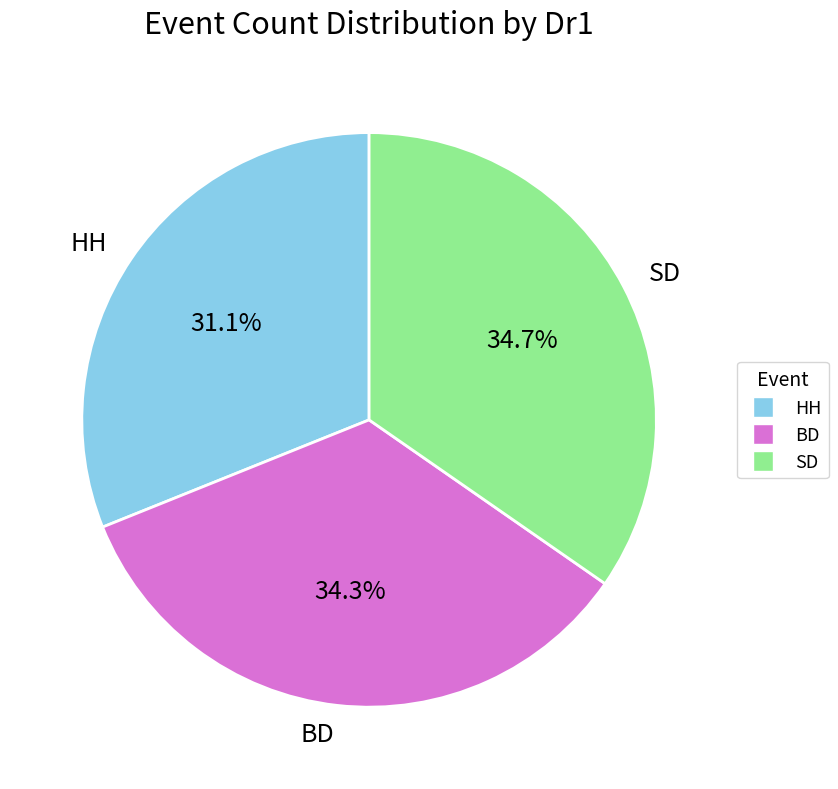

What is the smallest slice in the pie chart?

HH